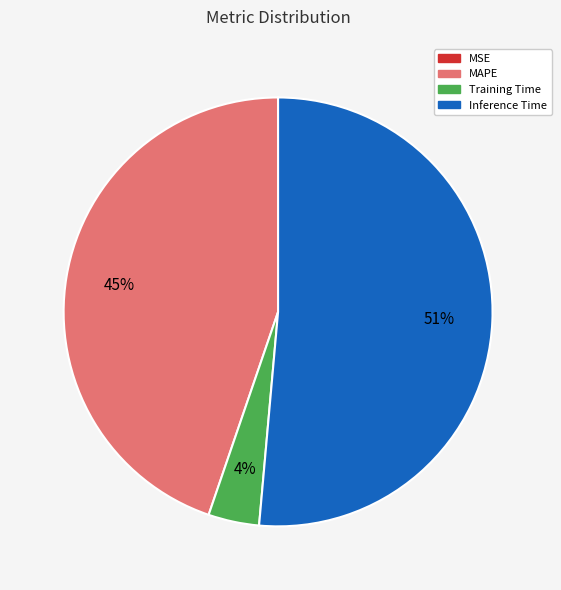

To the nearest percent, what is the average slice percentage?

25%